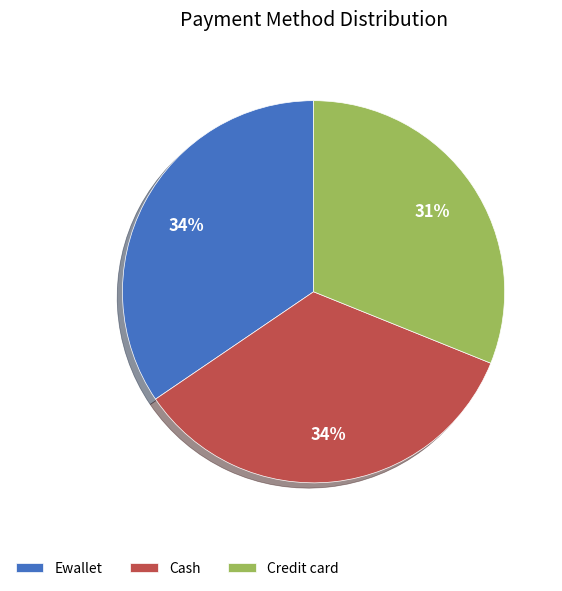

Is Ewallet the majority of the pie?

No